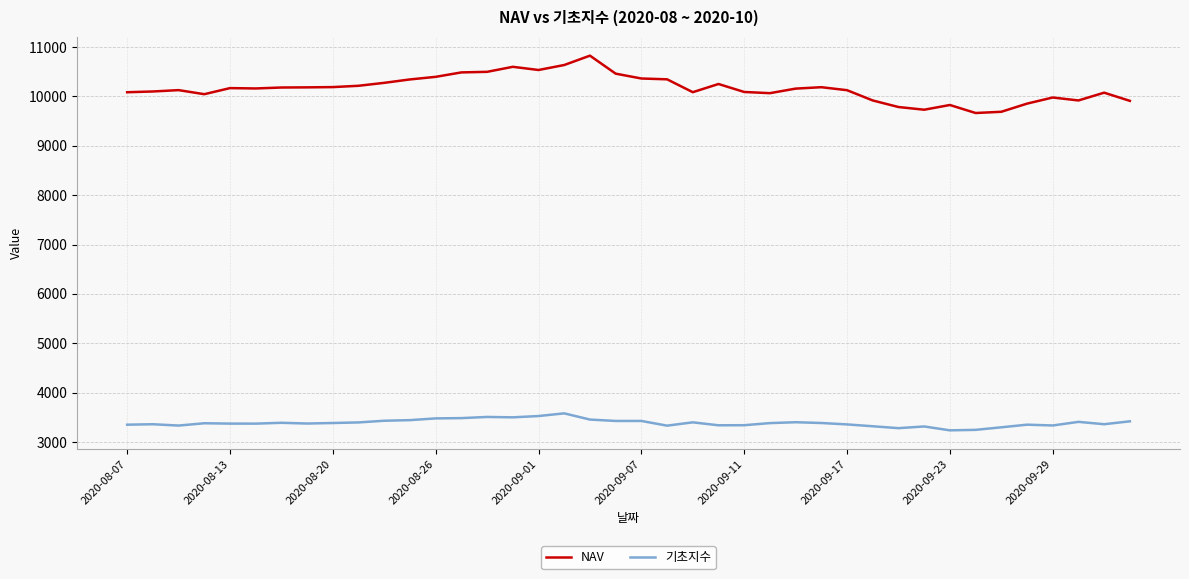

What is the lowest value of the 기초지수 series?

3236.9